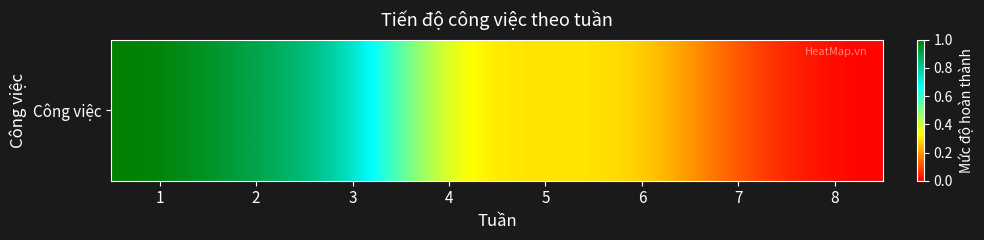

How many data points are above 0?

7